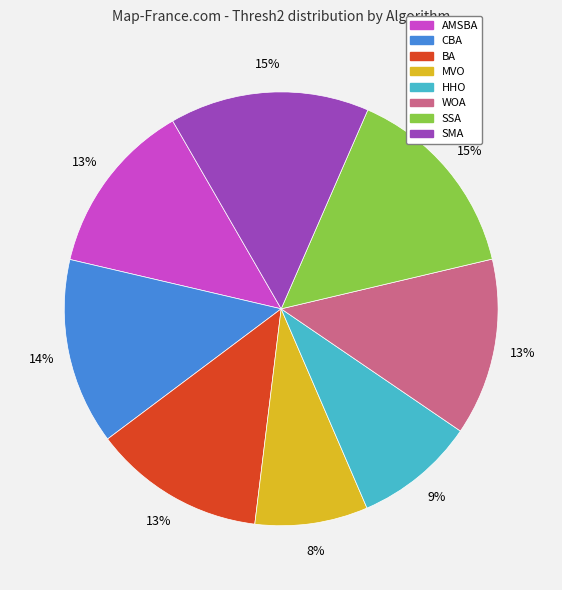

To the nearest percent, what is the combined percentage of SSA and MVO?

23%